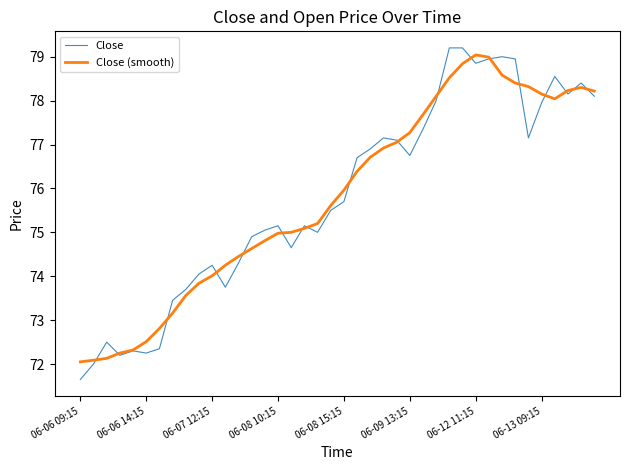

Which series has the widest spread of values?

Close